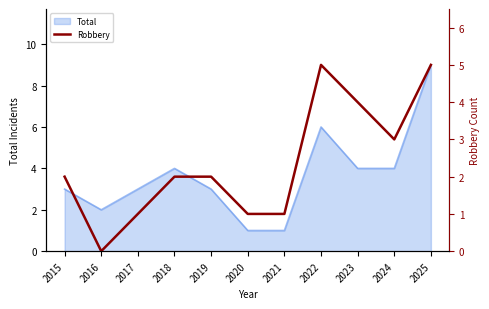

True or false: Total has a value of 3 at 2015.

True